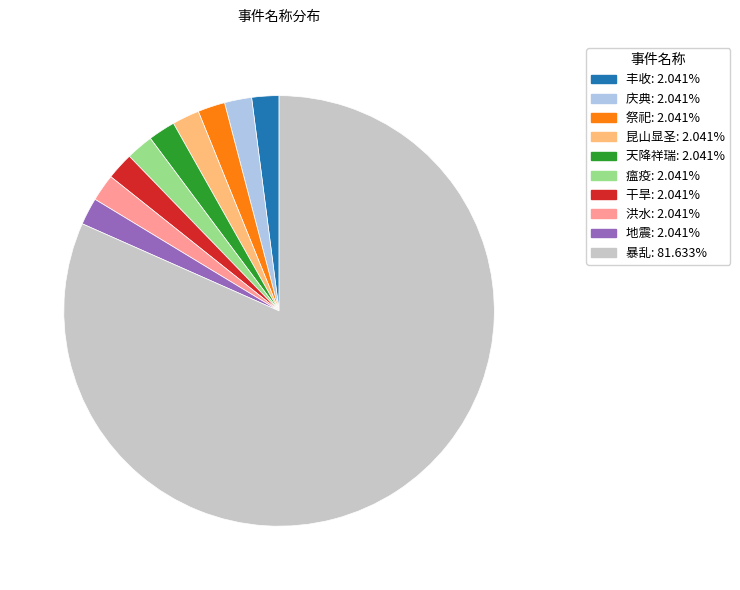

Which category has the biggest portion of the pie?

暴乱